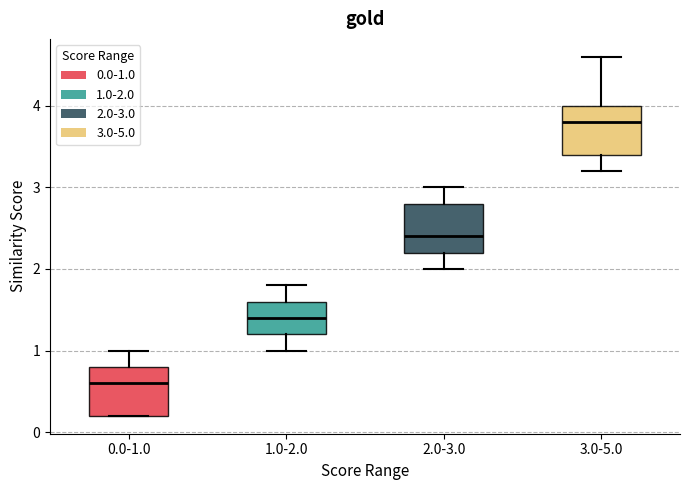

Reading left to right, transcribe this box plot: for each box, give where its median line is, the range the box spans, and where its two whiskers end, as read against the y-axis. The values are not printed on the chart, so give them approximately, as read against the axis.

0.0-1.0: median 0.6, box 0.2 to 0.8, whiskers 0.2 to 1.0
1.0-2.0: median 1.4, box 1.2 to 1.6, whiskers 1.0 to 1.8
2.0-3.0: median 2.4, box 2.2 to 2.8, whiskers 2.0 to 3.0
3.0-5.0: median 3.8, box 3.4 to 4.0, whiskers 3.2 to 4.6